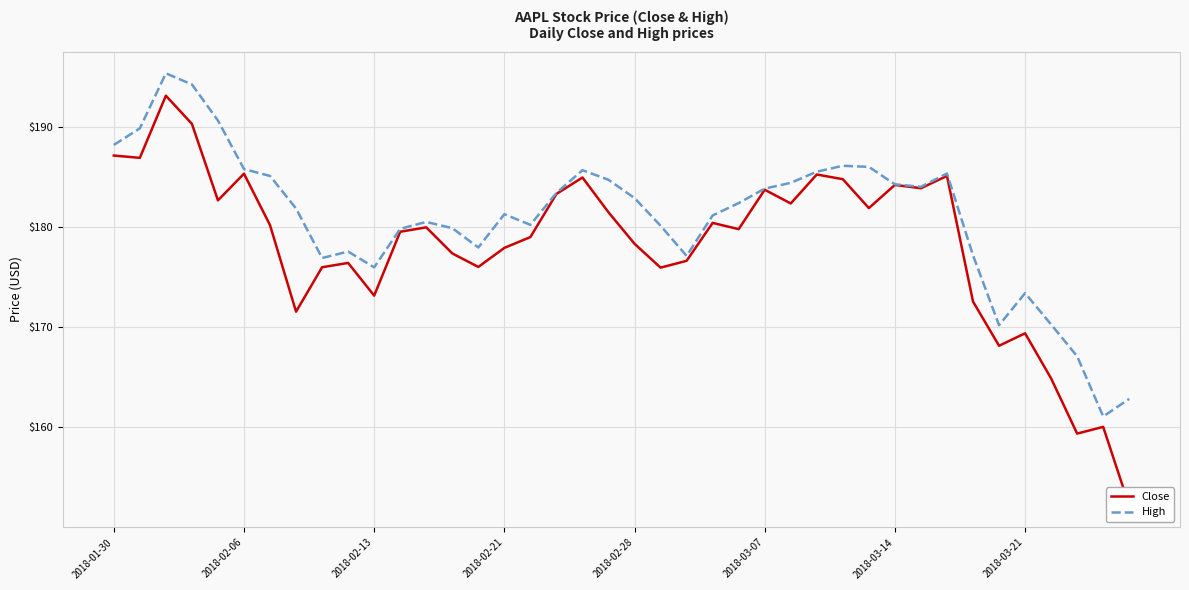

Does the chart display data point markers on the line(s)?

No